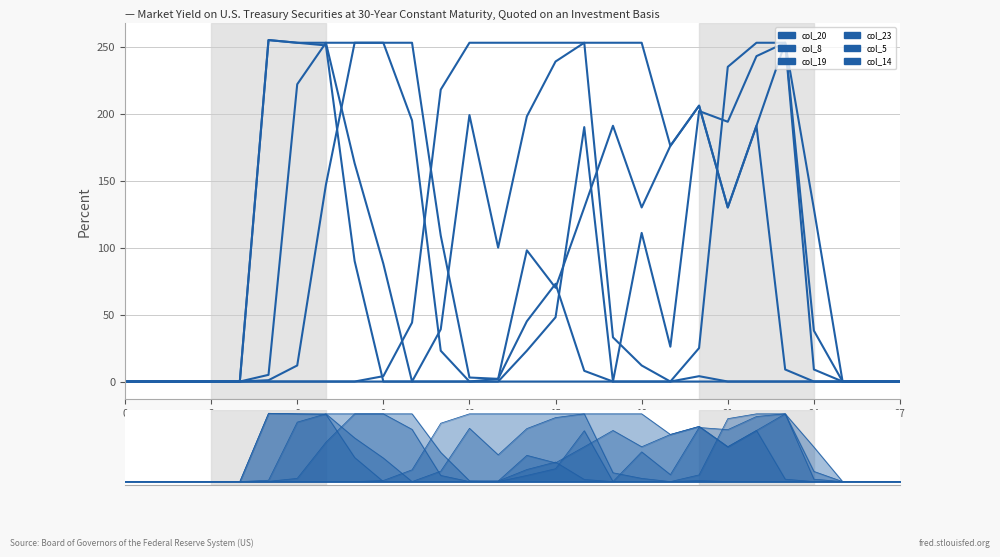

Reading right to left, list all the values displayed in this chart.

col_20: 0	0	0	0	0	0	0	4	0	12	33	253	239	198	100	199	39	0	88	163	253	253	255	0	0	0	0	0
col_8: 0	0	0	9	253	191	130	206	176	253	253	253	253	253	253	253	218	44	4	0	0	0	0	0	0	0	0	0
col_19: 0	0	0	129	253	243	194	202	26	111	0	190	48	23	0	0	0	0	0	90	251	253	255	0	0	0	0	0
col_23: 0	0	0	0	0	0	0	0	0	0	0	8	73	45	2	3	109	253	253	253	147	12	1	0	0	0	0	0
col_5: 0	0	0	0	9	191	130	206	176	130	191	130	70	98	2	0	0	0	0	0	0	0	0	0	0	0	0	0
col_14: 0	0	0	38	253	253	235	25	0	0	0	0	0	0	0	0	23	195	253	253	253	222	5	0	0	0	0	0